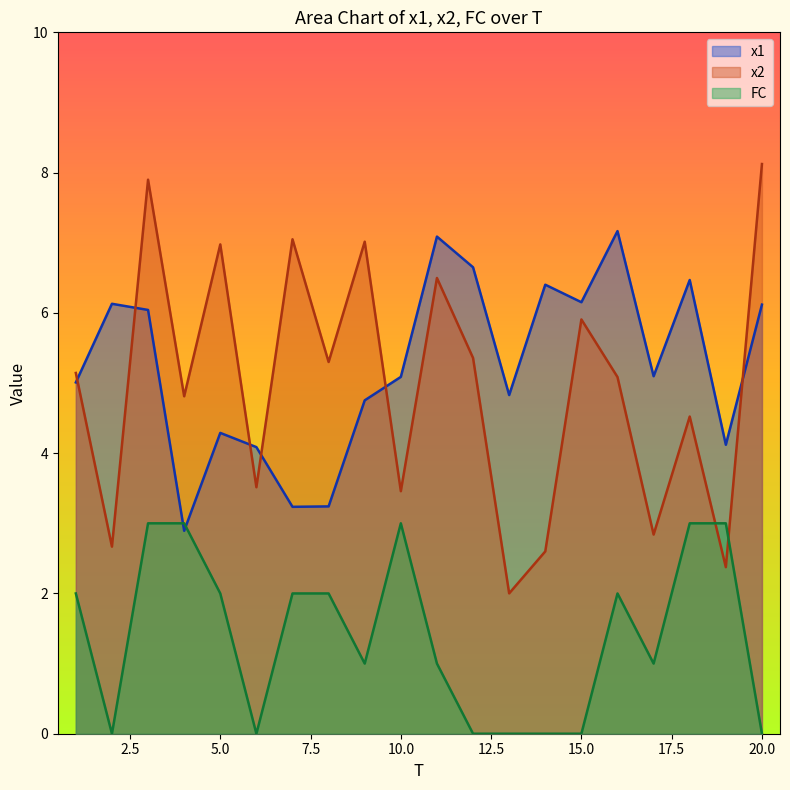

Is the value of x1 at 12 greater than the value of FC at 4?

Yes